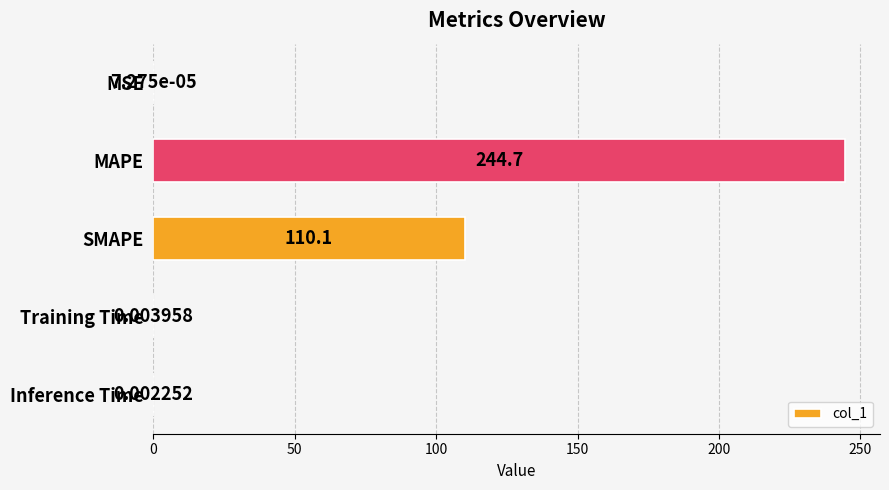

Where is the data nearest to the value 122?

SMAPE